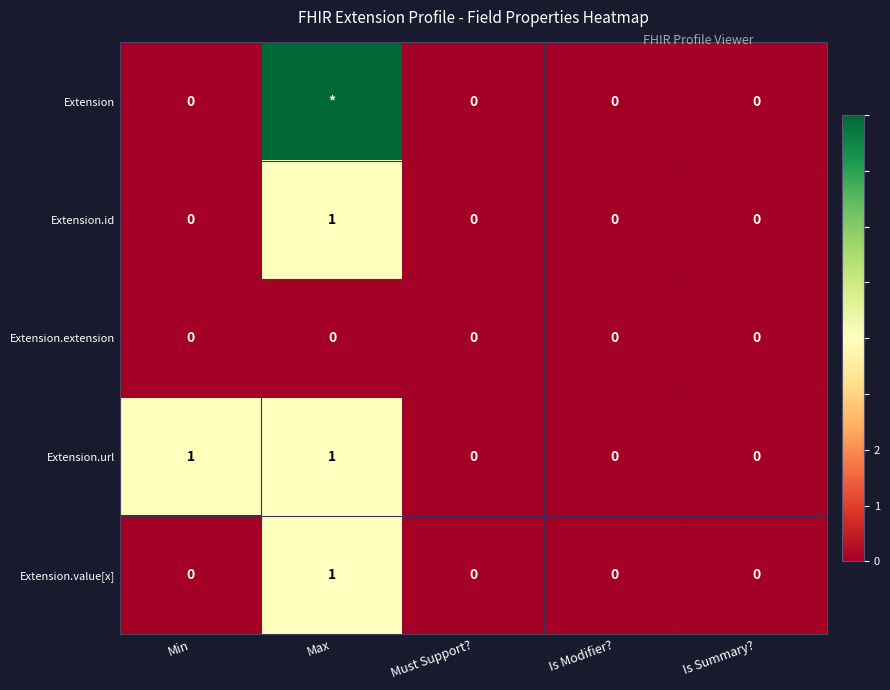

What is the total value across all series at Min?

1